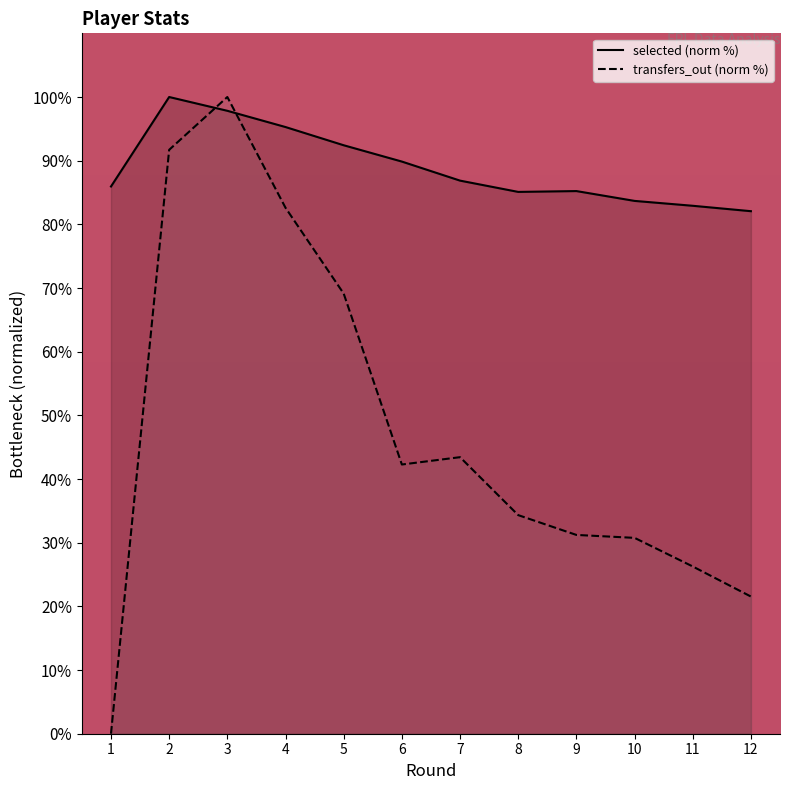

What are all the series names shown in the legend?

selected (norm %), transfers_out (norm %)